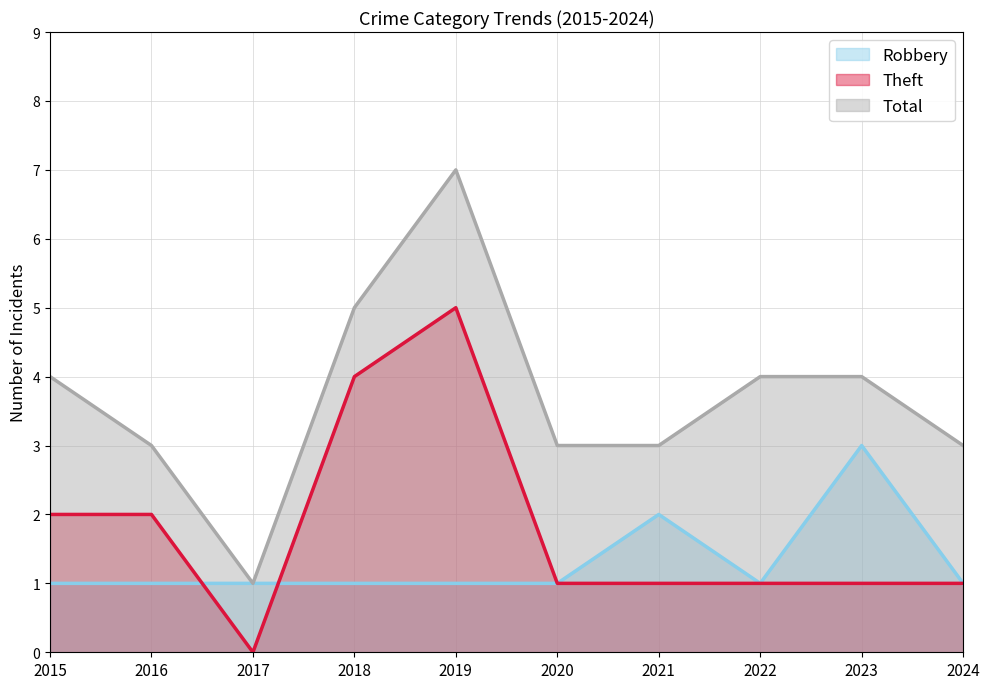

Reading left to right, transcribe all the data shown in this chart.

Robbery: 1	1	1	1	1	1	2	1	3	1
Theft: 2	2	0	4	5	1	1	1	1	1
Total: 4	3	1	5	7	3	3	4	4	3